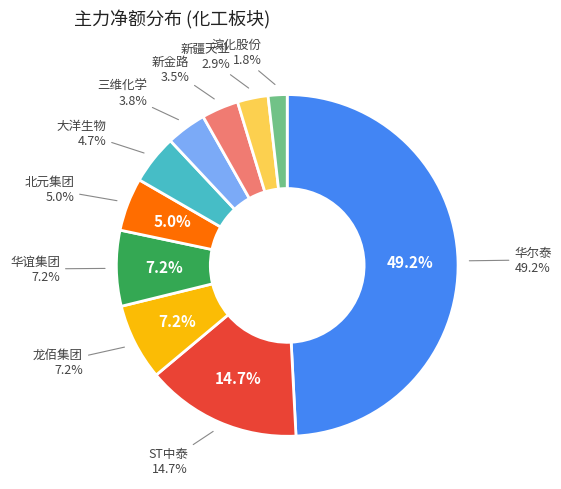

What portion of the pie excludes ST中泰?

85.3%